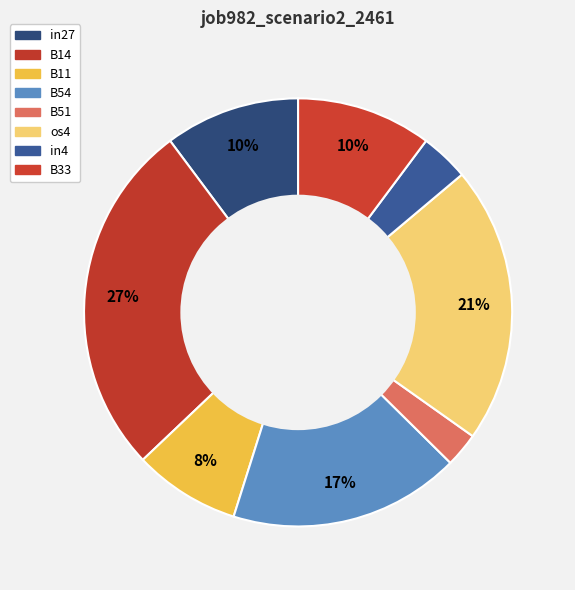

To the nearest percent, what portion does B33 represent?

10%